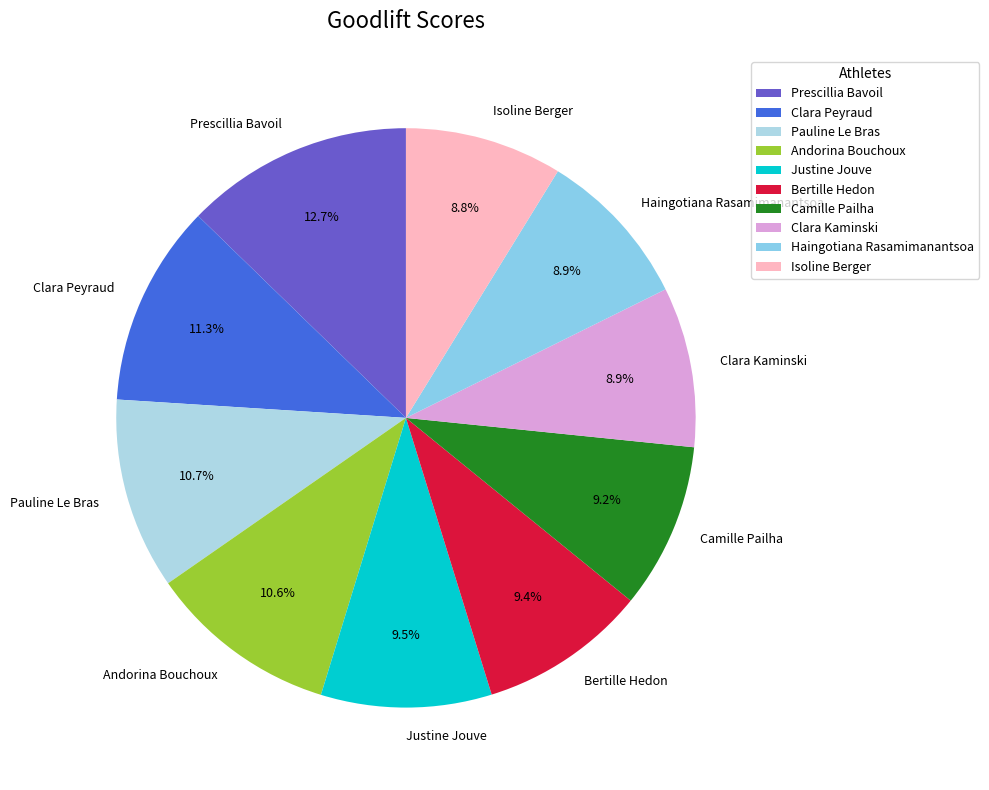

Does any single category account for the majority?

No